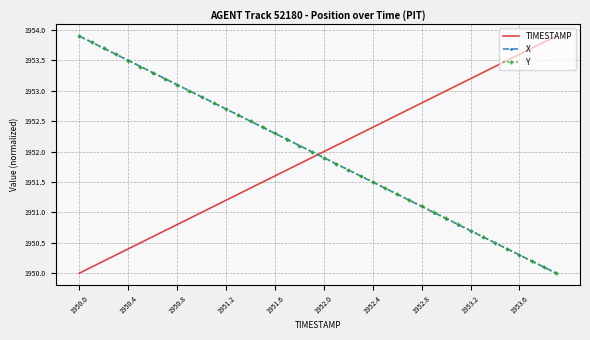

True or false: Y has more than 0 points higher than both neighbors.

False